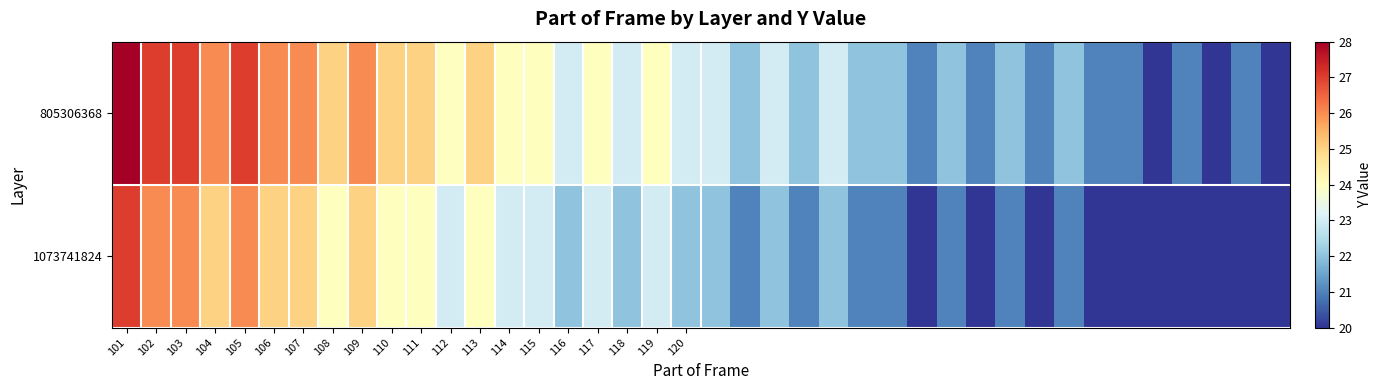

List the series in order of their peak value, highest first.

805306368, 1073741824